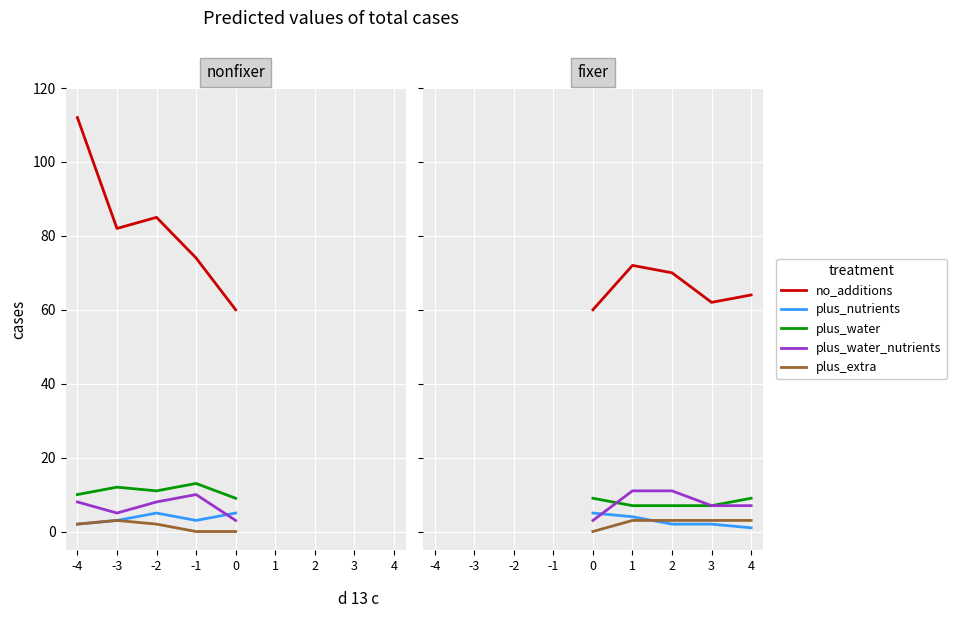

What is the average value of the plus_water_nutrients series?

8